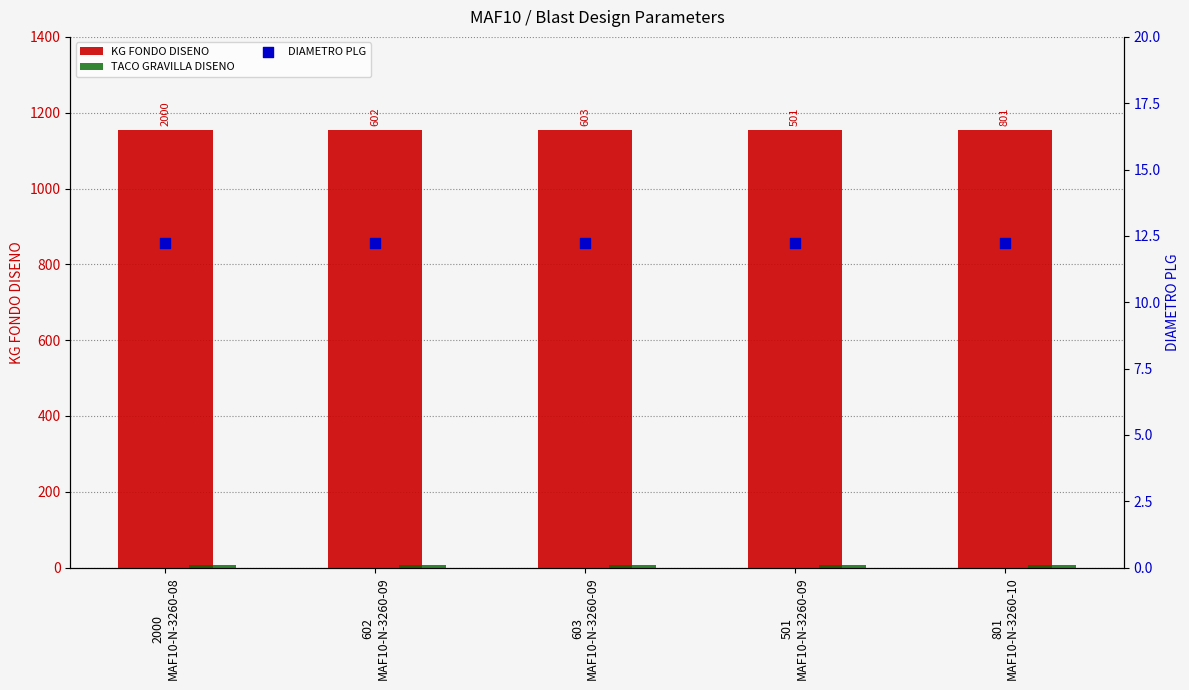

Which series contains the highest Y value?

KG FONDO DISENO